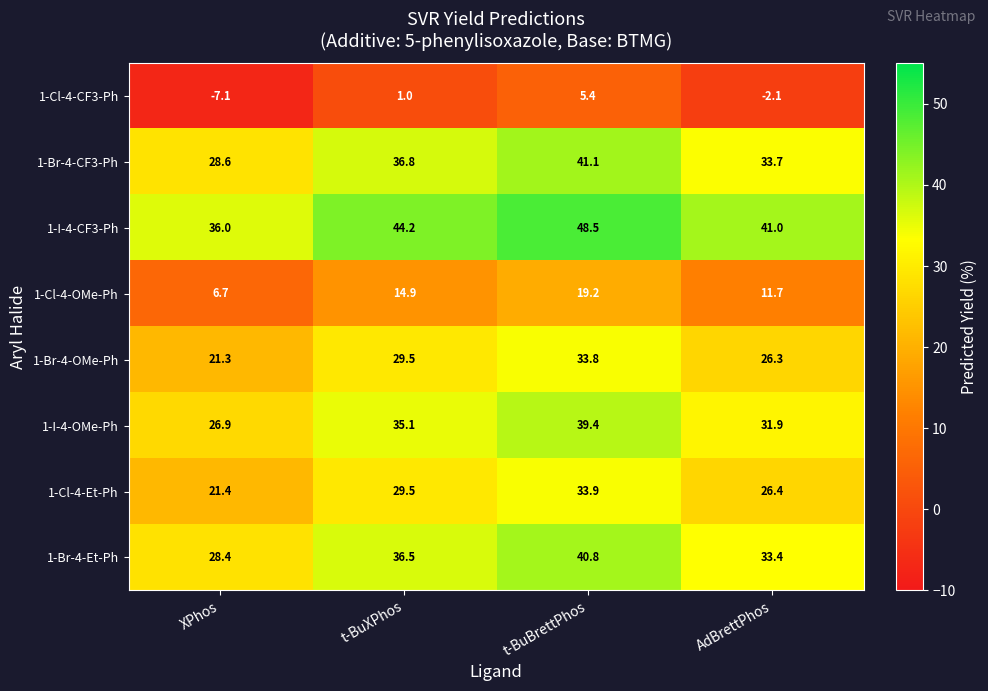

What is the sum of all 1-Cl-4-OMe-Ph values?

52.5